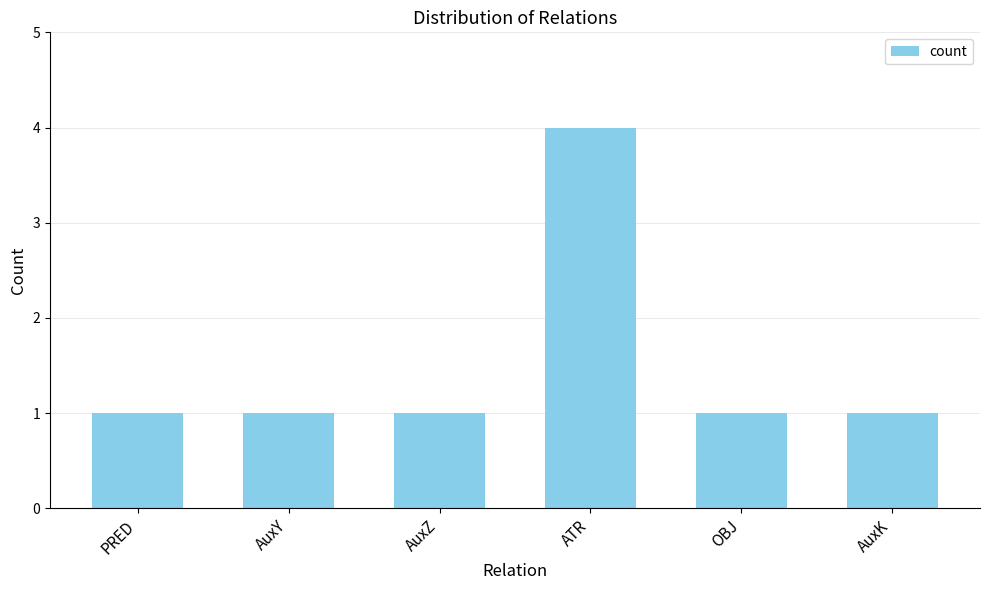

What value does the data have at AuxY?

1